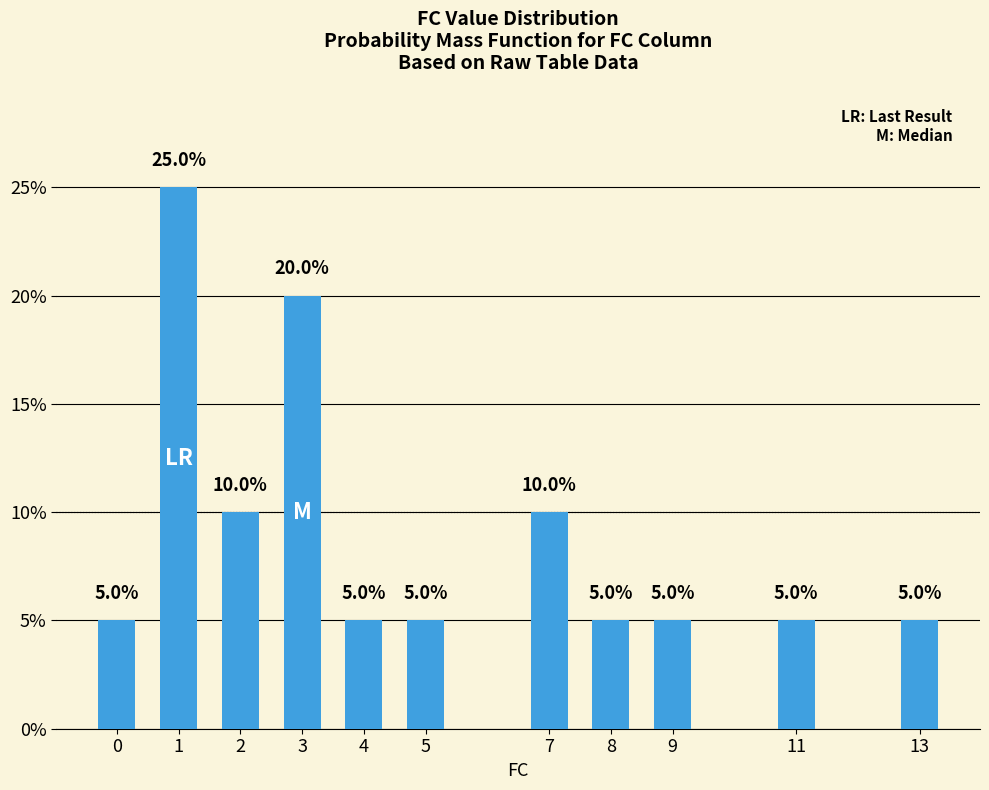

What is the change in value from 7 to 8?

-5